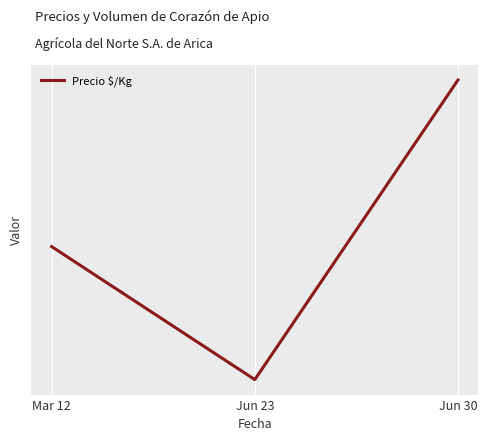

Does the chart have visible grid lines?

Yes